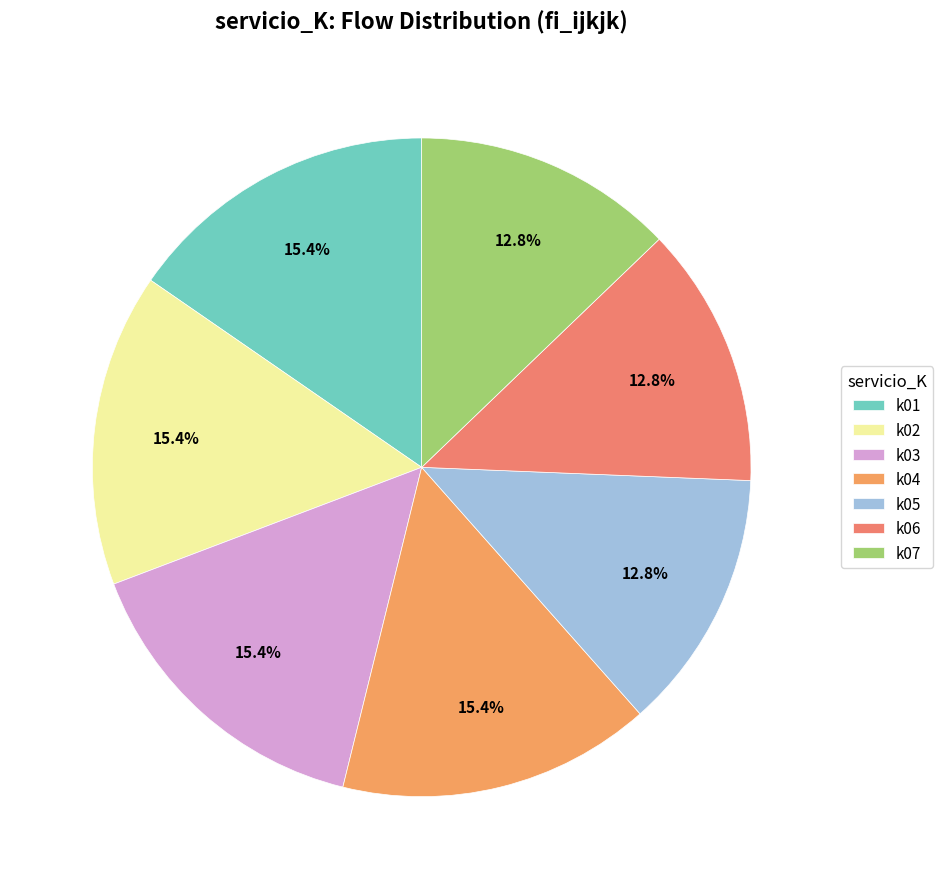

What is the total percentage of k03 and k02?

30.8%